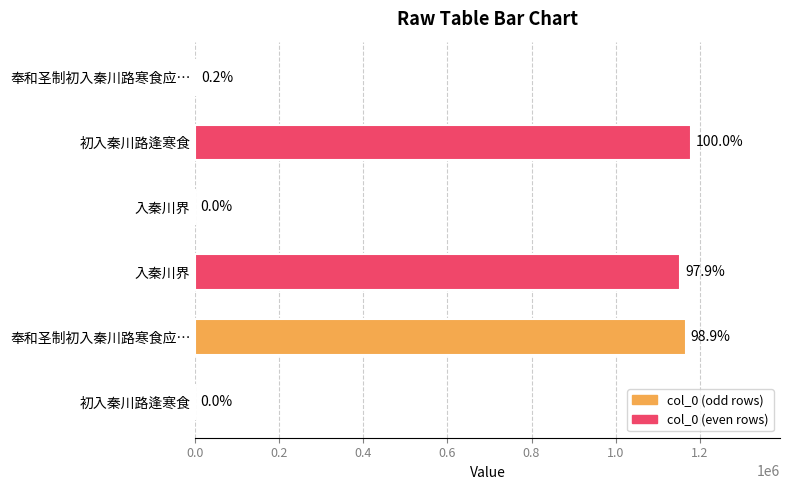

How many bars are there in total?

6